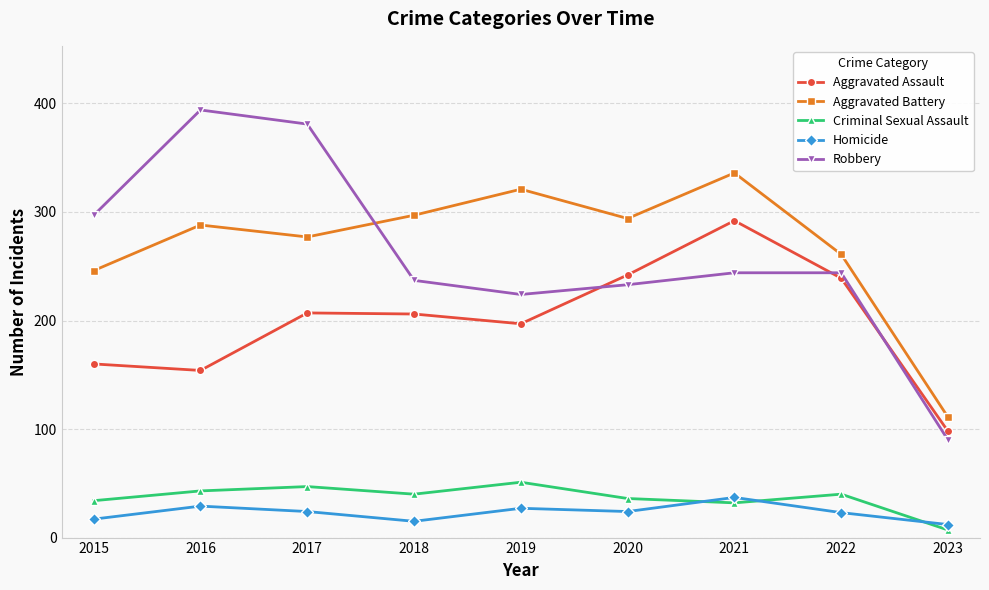

In Homicide, how many points are higher than both neighbors (excluding endpoints)?

3